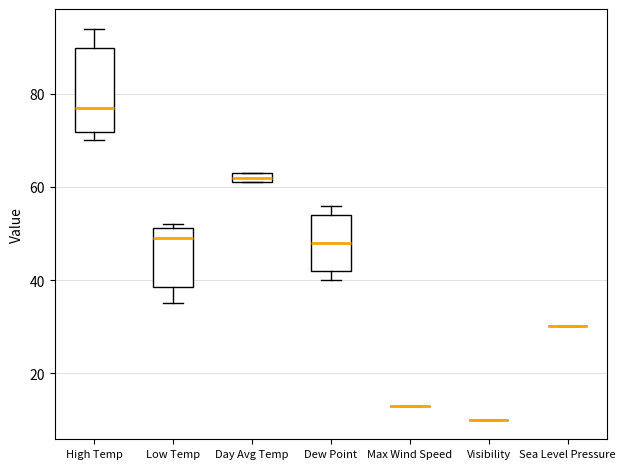

Comparing the boxes themselves (not the whiskers), which one is the tallest?

High Temp